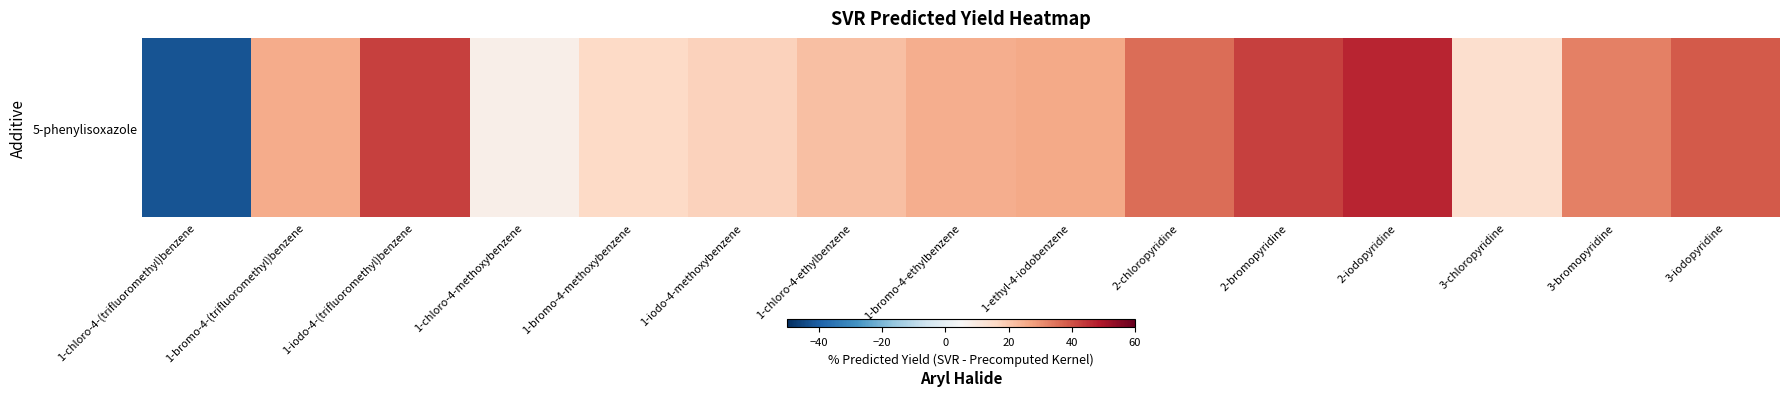

How many distinct data groups are displayed?

1